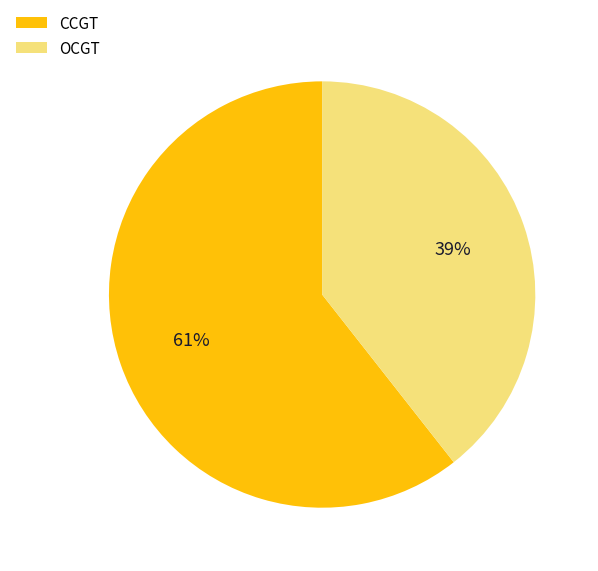

To the nearest percent, what is the average slice percentage?

50%